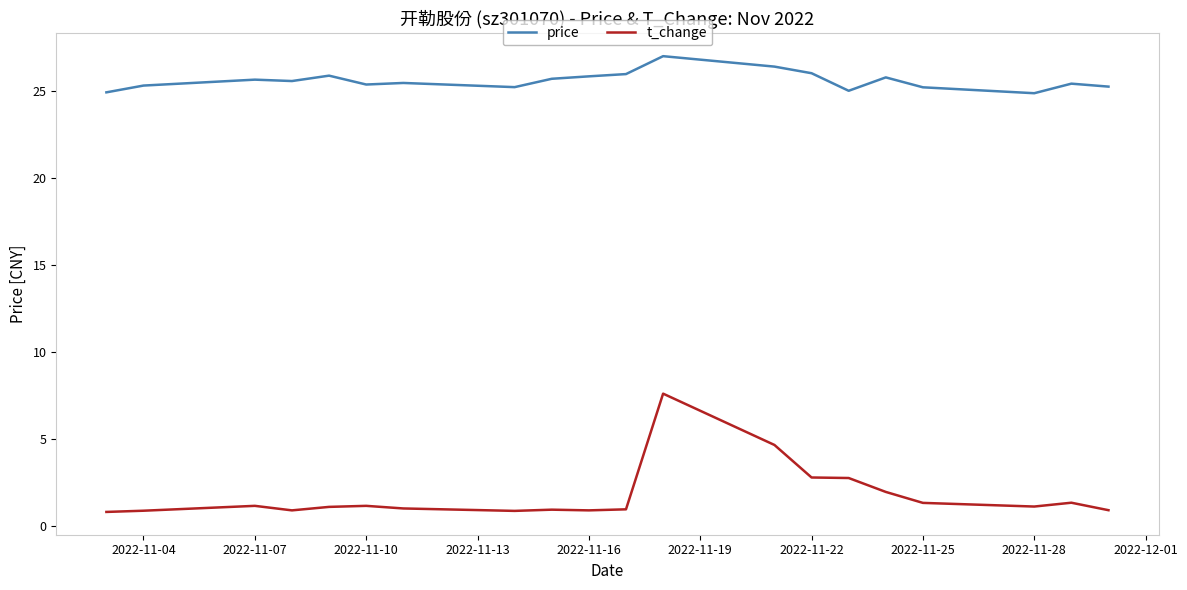

Is this an area chart (filled region under the line)?

No